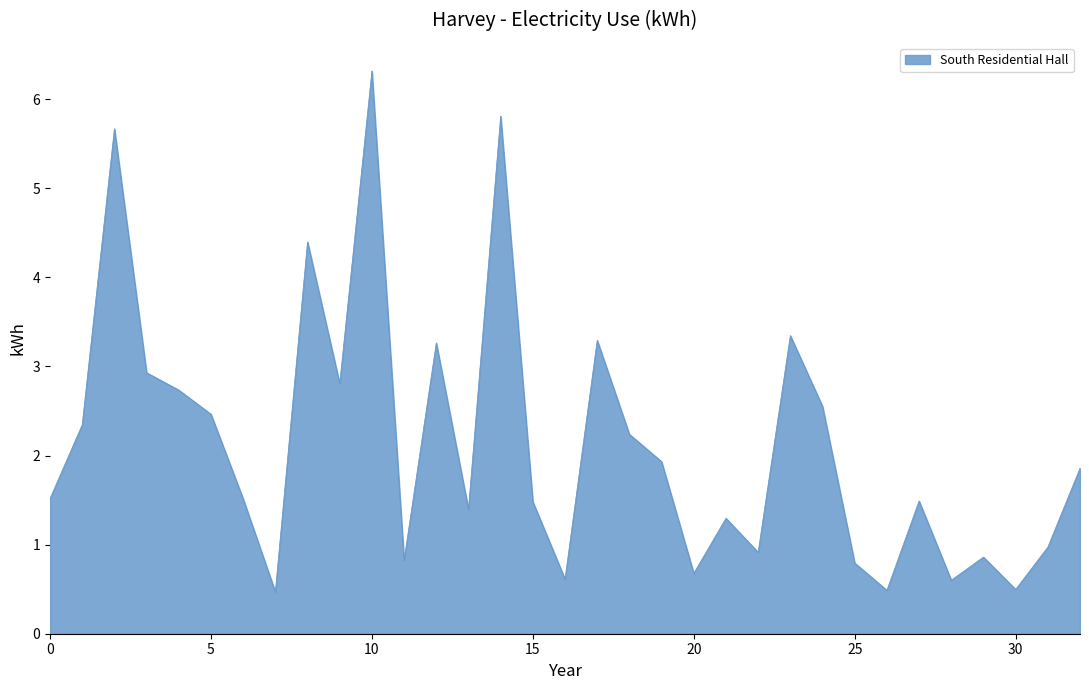

What is the minimum value shown in the chart?

0.5